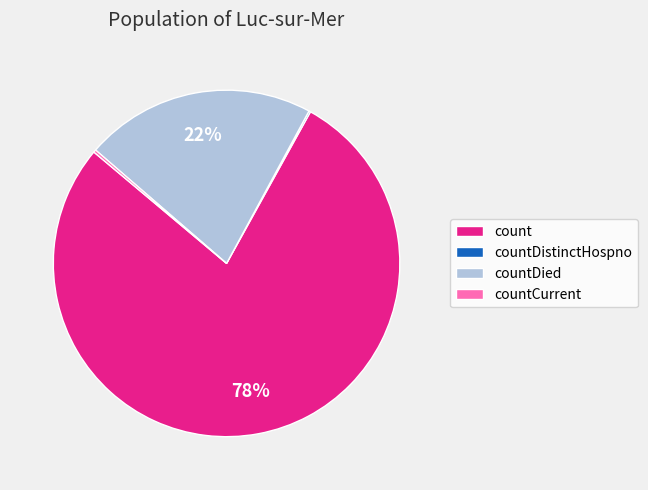

The count slice represents 69% of the pie. True or false?

False